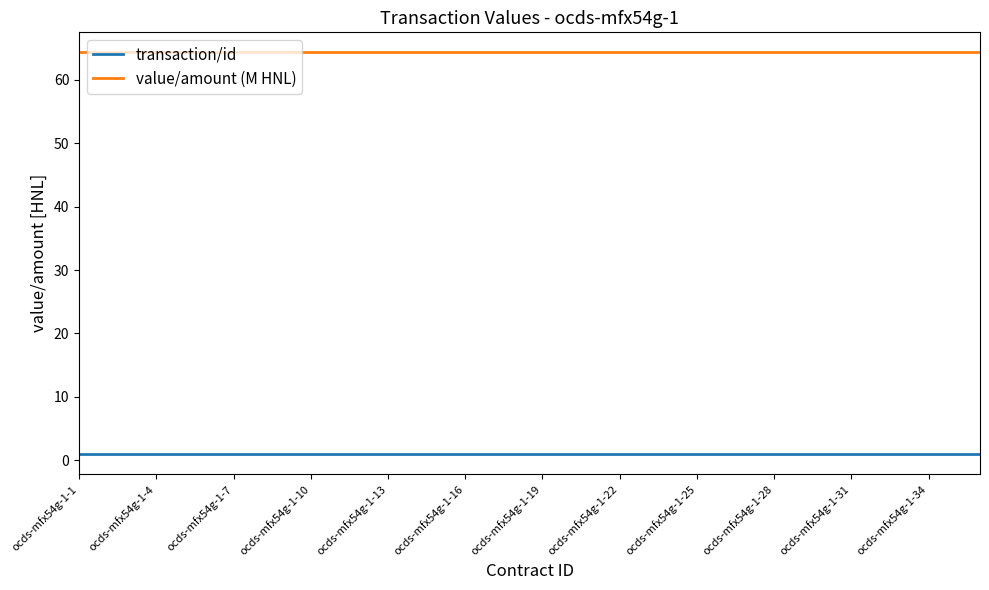

What is the greatest value displayed?

64.3